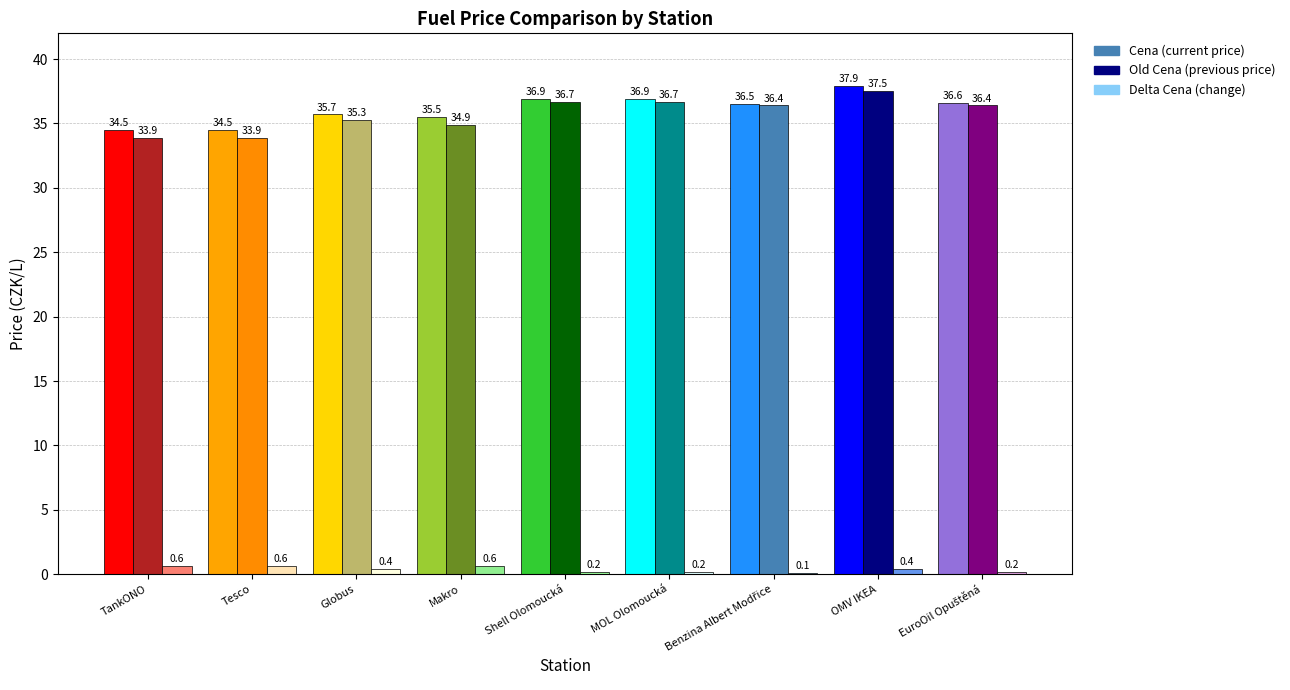

Which category has the highest value across all series?

OMV IKEA